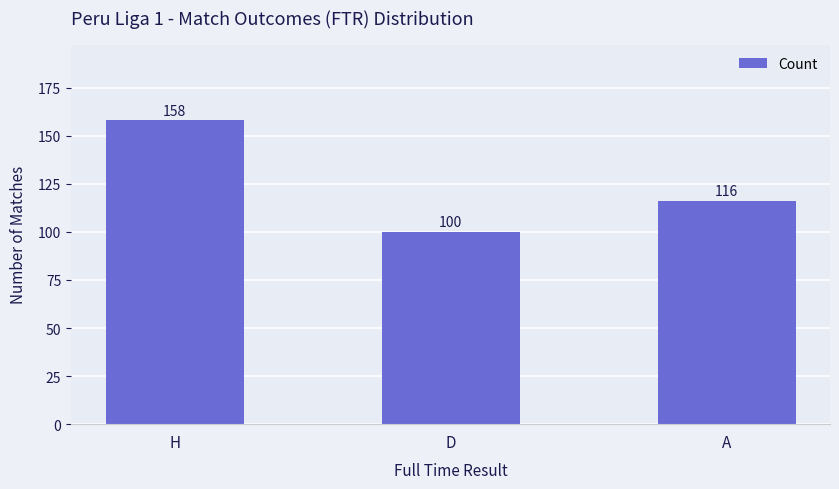

List the labels in order of value, largest first.

H, A, D